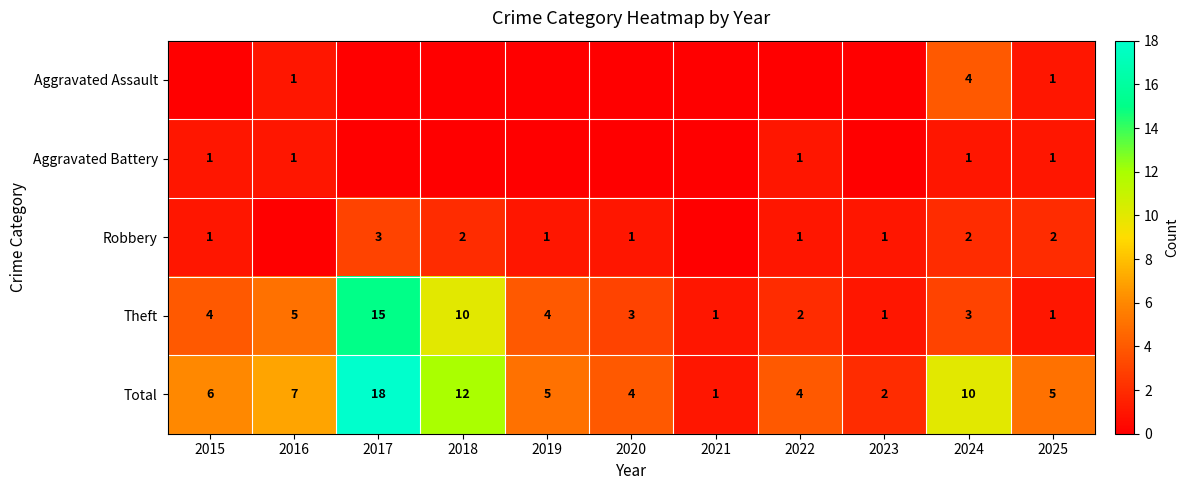

At which category does the chart reach its peak across all series?

2017